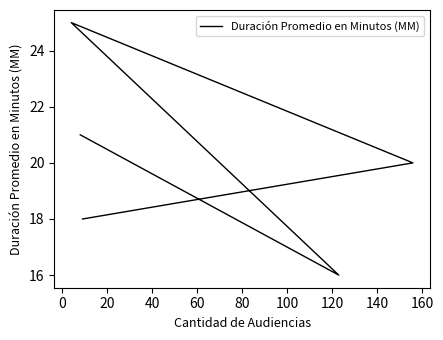

What is the minimum value shown in the chart?

16